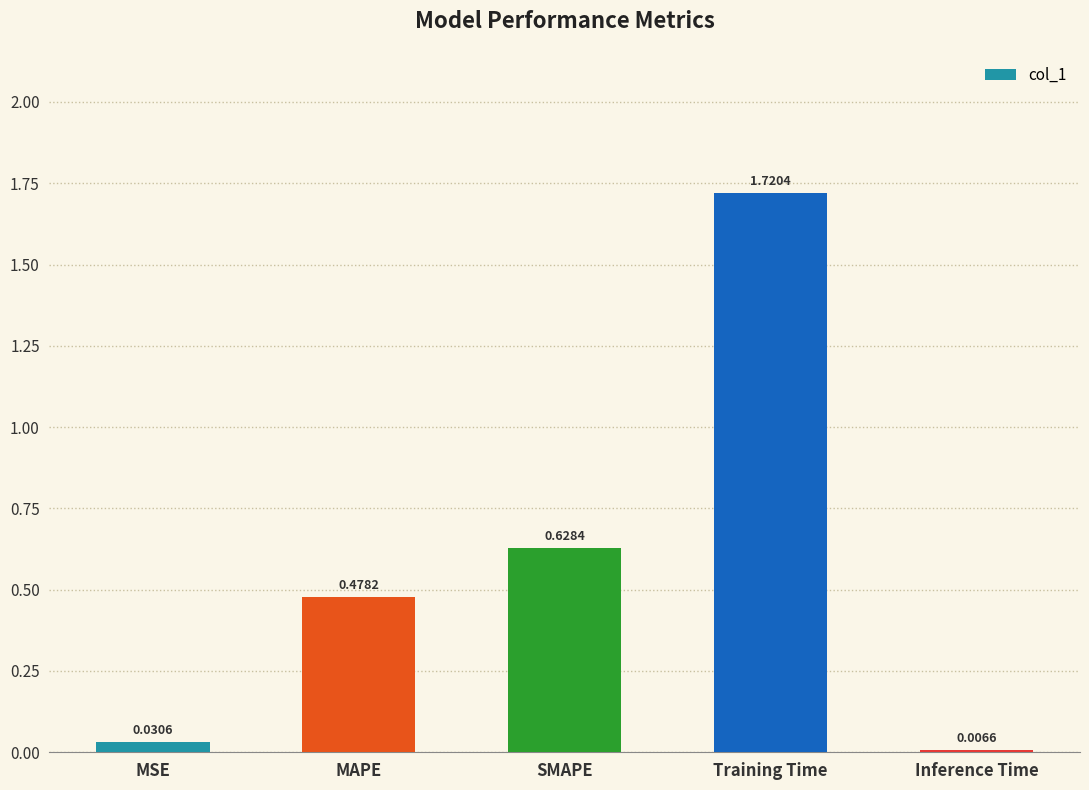

What is the change in value from SMAPE to Training Time?

+1.1